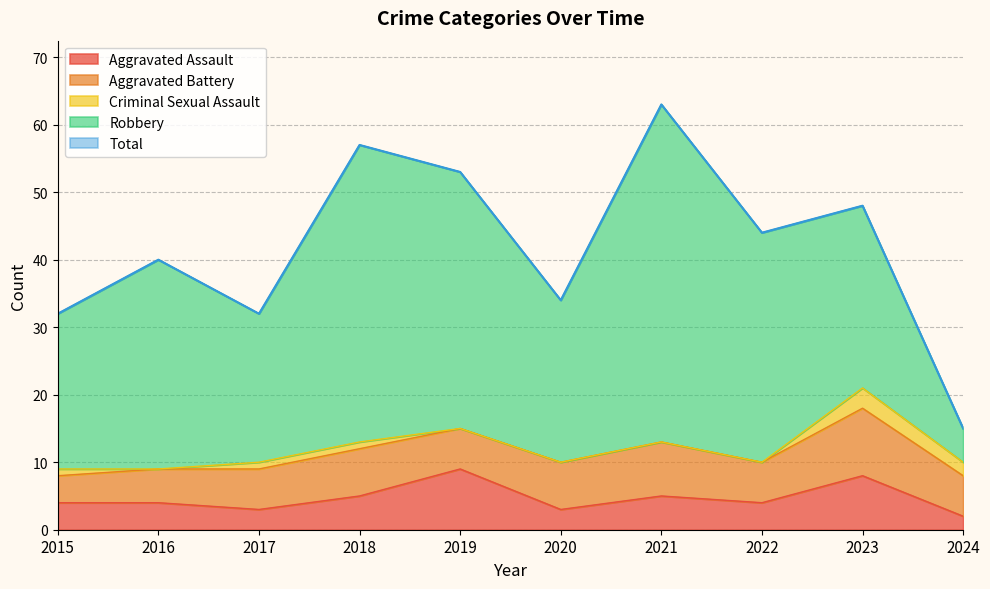

How many Criminal Sexual Assault values are between 0 and 1?

8